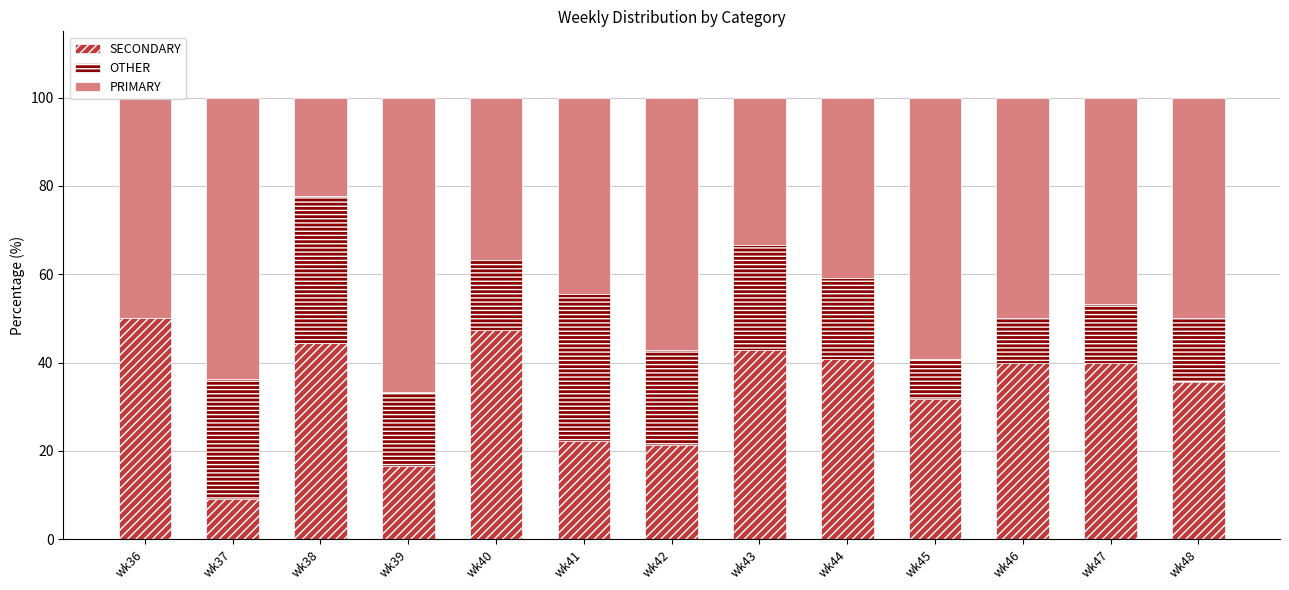

Where is SECONDARY nearest to the value 29?

wk45